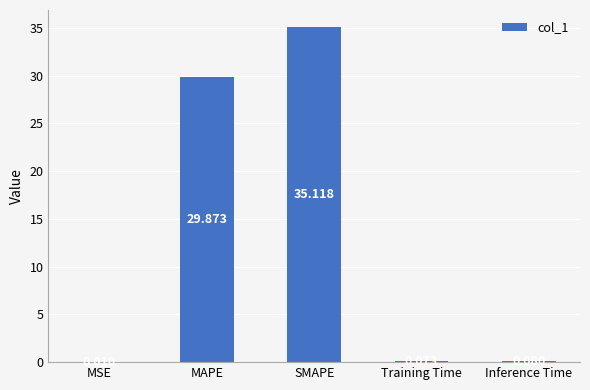

What is the change in value from MSE to Inference Time?

+0.1